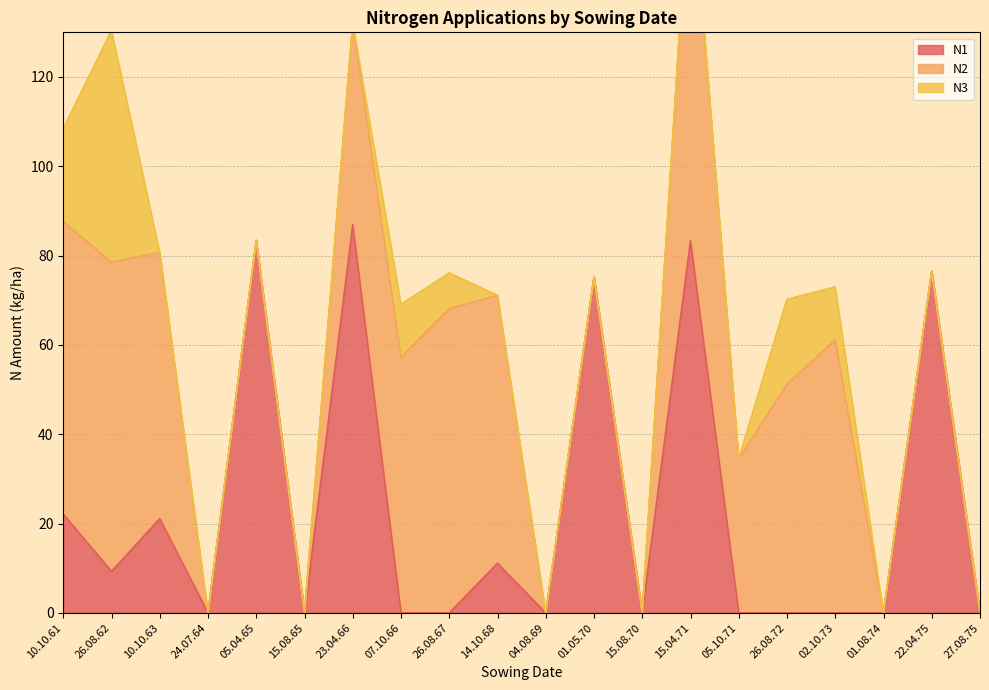

Which label corresponds to the smallest value in the chart?

24.07.64